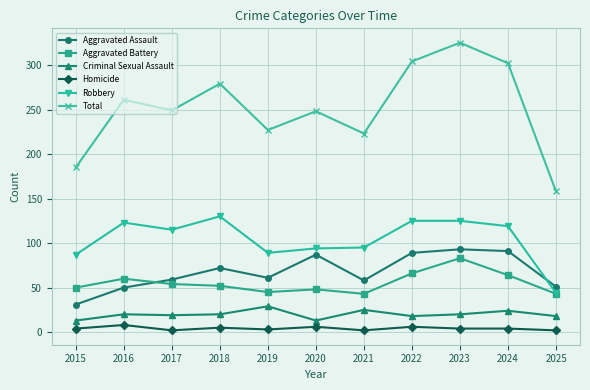

Which series has the largest range (max minus min)?

Total